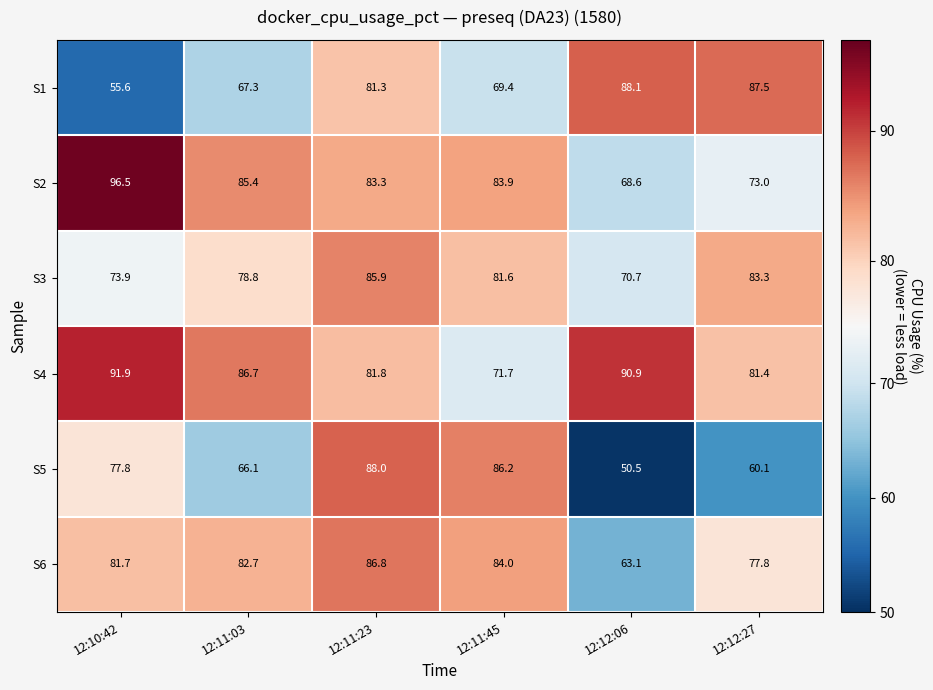

Which series has the widest spread of values?

S5